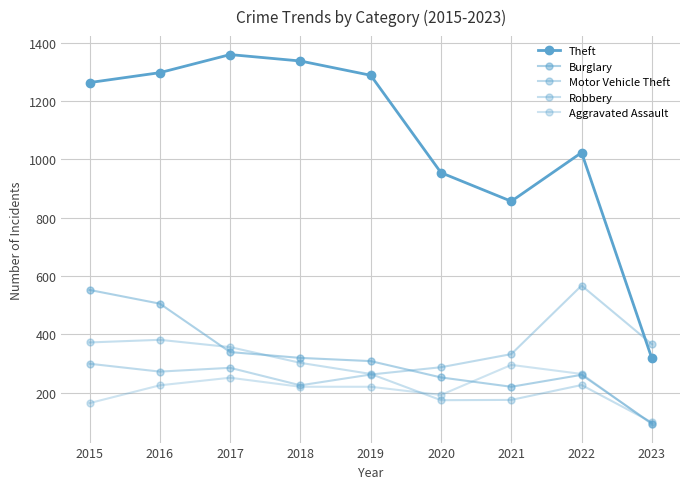

The value of Aggravated Assault at 2018 is 148. True or false?

False